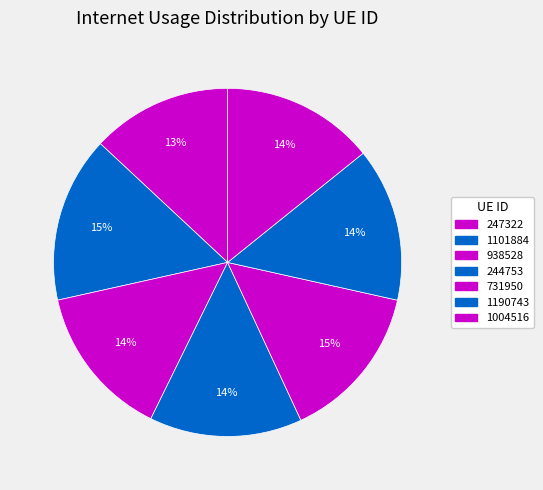

Which slice is the smallest?

247322